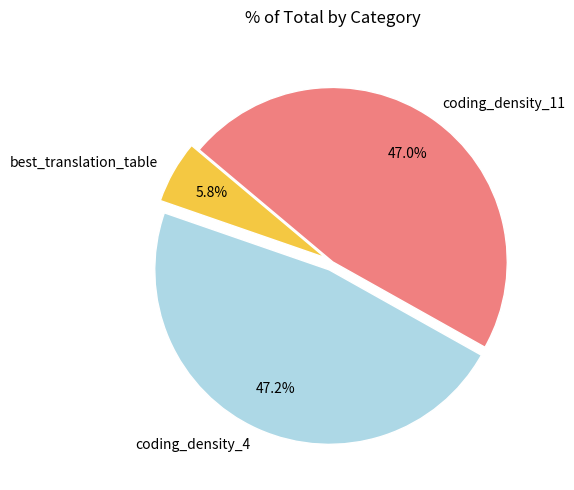

Approximately how many times larger is the value at best_translation_table compared to coding_density_4?

0.1